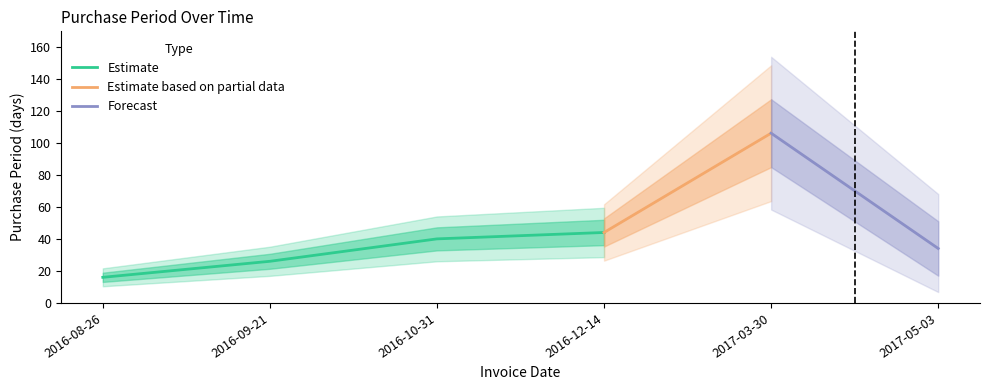

Rank the categories by value from lowest to highest.

2016-08-26, 2016-09-21, 2017-05-03, 2016-10-31, 2016-12-14, 2017-03-30